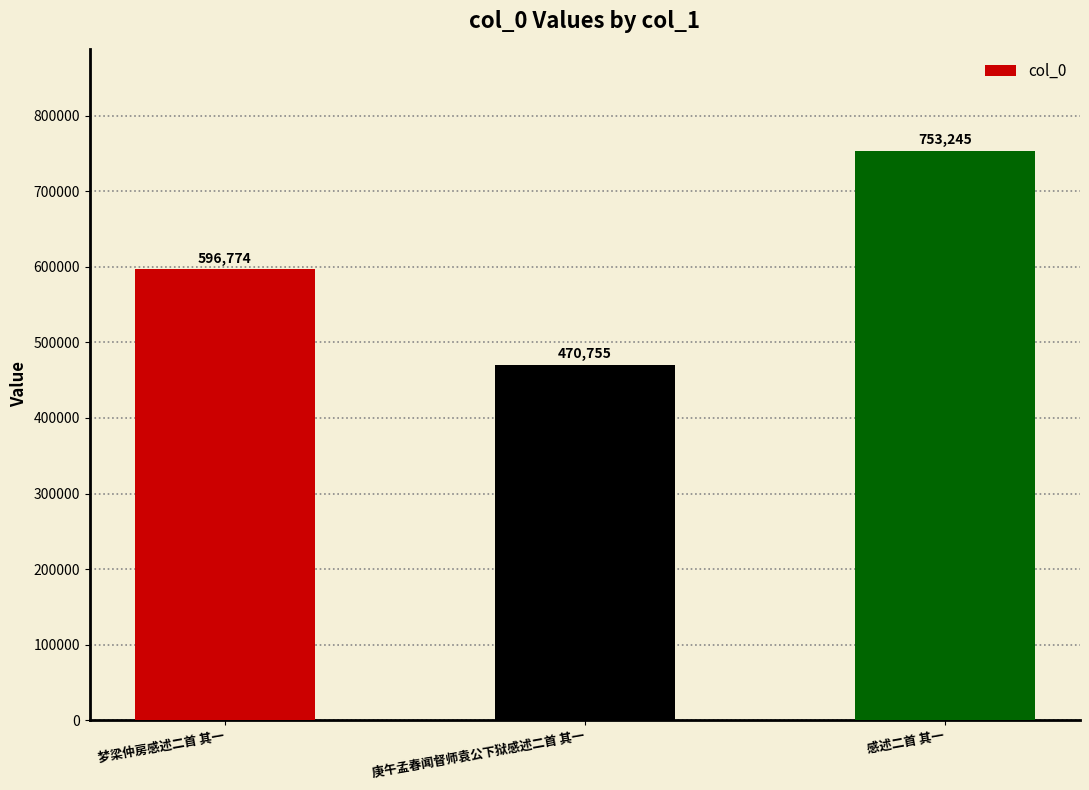

What is the maximum value shown in the chart?

753245